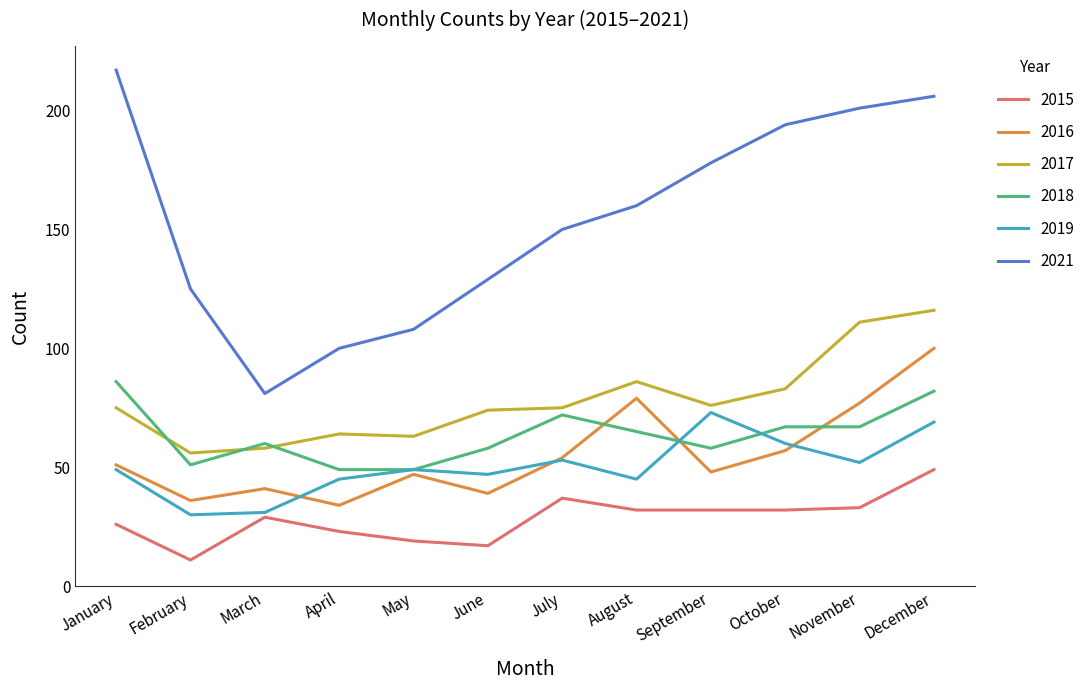

Is this an area chart (filled region under the line)?

No